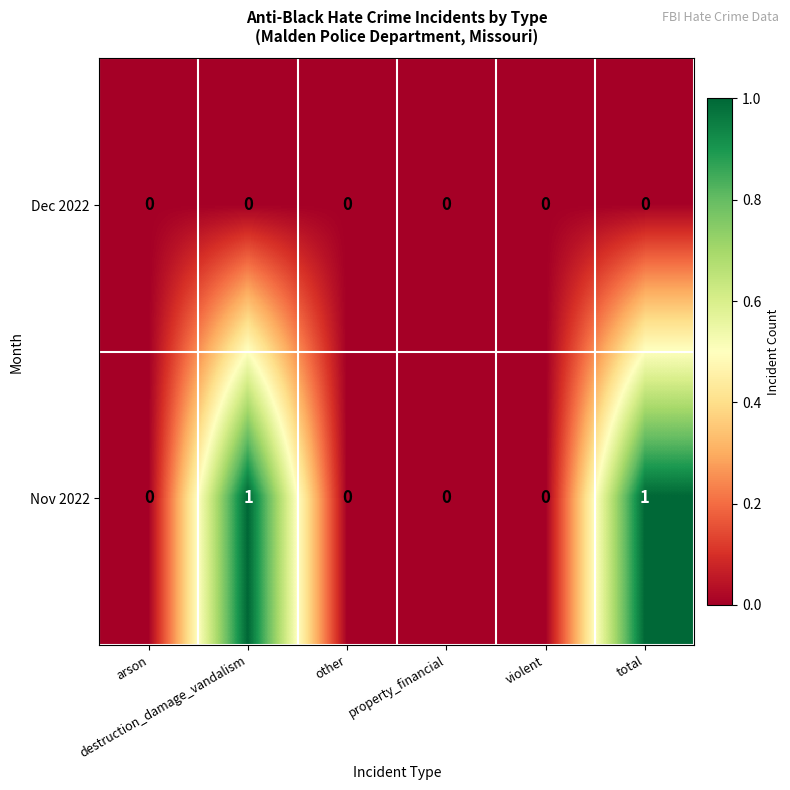

List the series in order of their overall mean, lowest first.

Dec 2022, Nov 2022